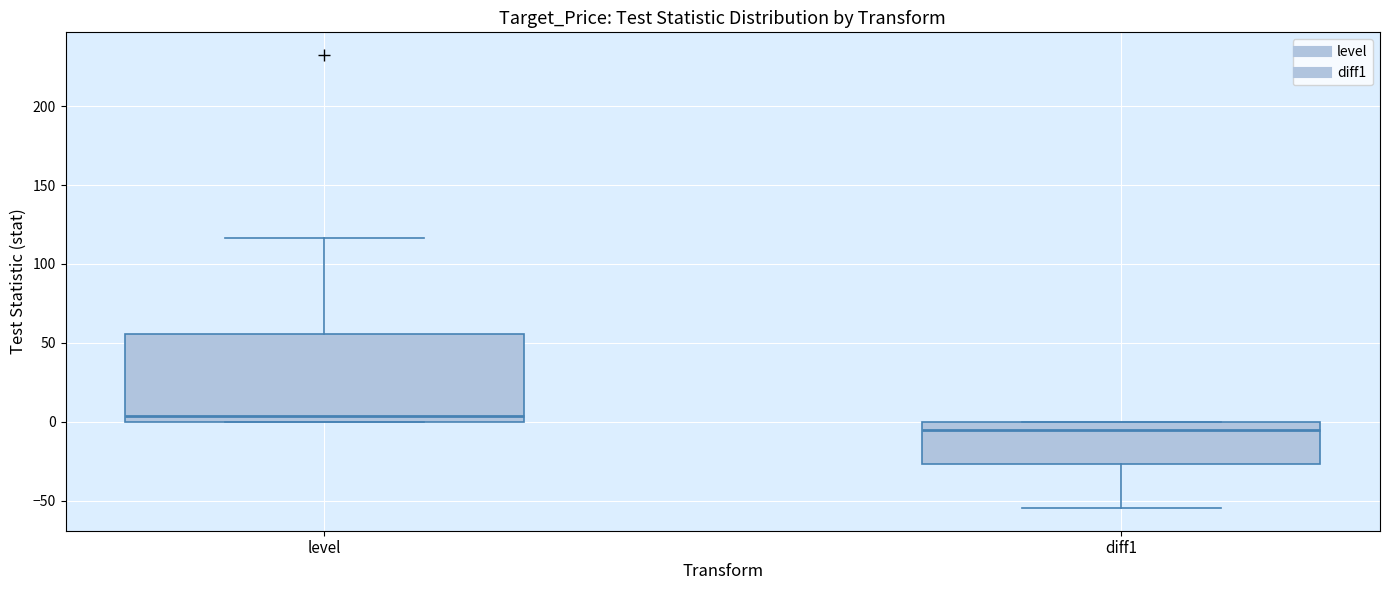

Reading left to right, transcribe this box plot: for each box, give where its median line is, the range the box spans, and where its two whiskers end, as read against the y-axis. The values are not printed on the chart, so give them approximately, as read against the axis.

level: median 5, box 0 to 55, whiskers 0 to 115
diff1: median -5, box -25 to 0, whiskers -55 to 0